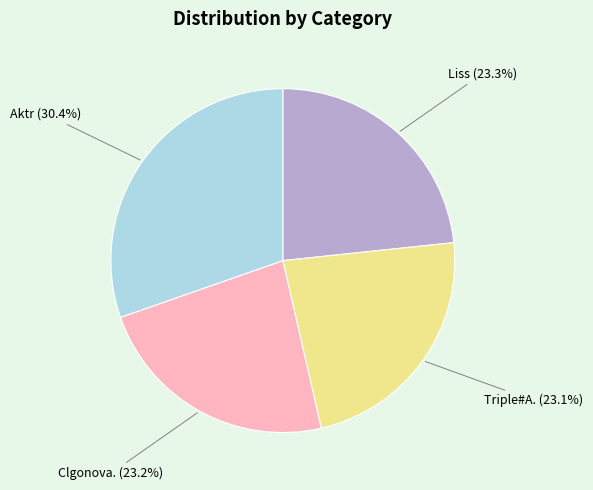

Is the sum of Triple#A. and Liss greater than half?

No